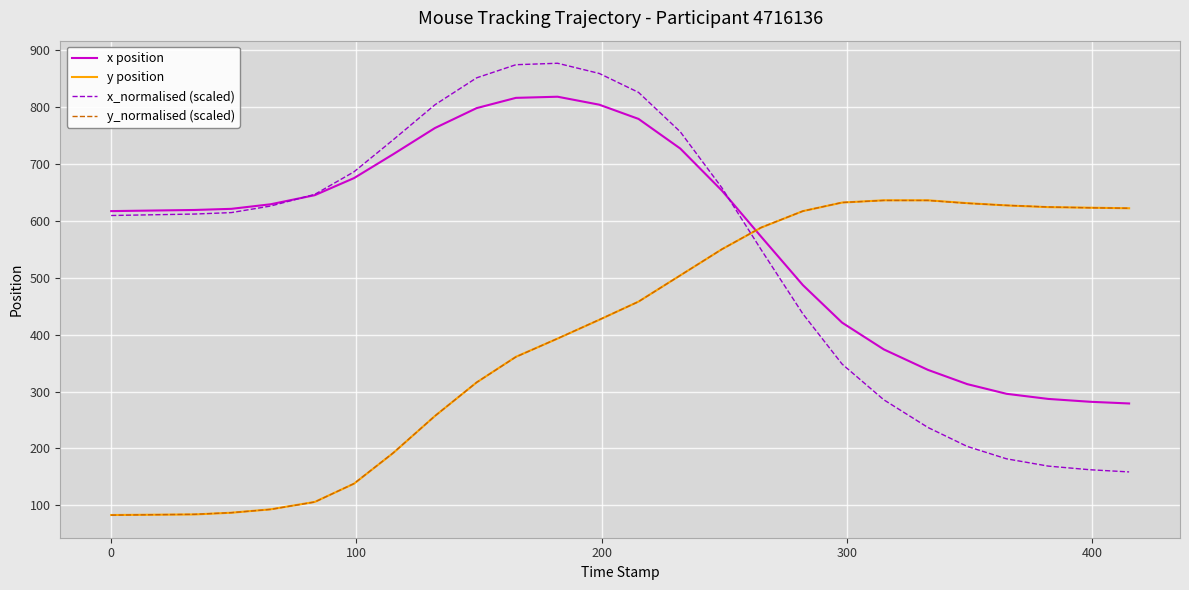

Which series has the largest range (max minus min)?

x_normalised (scaled)